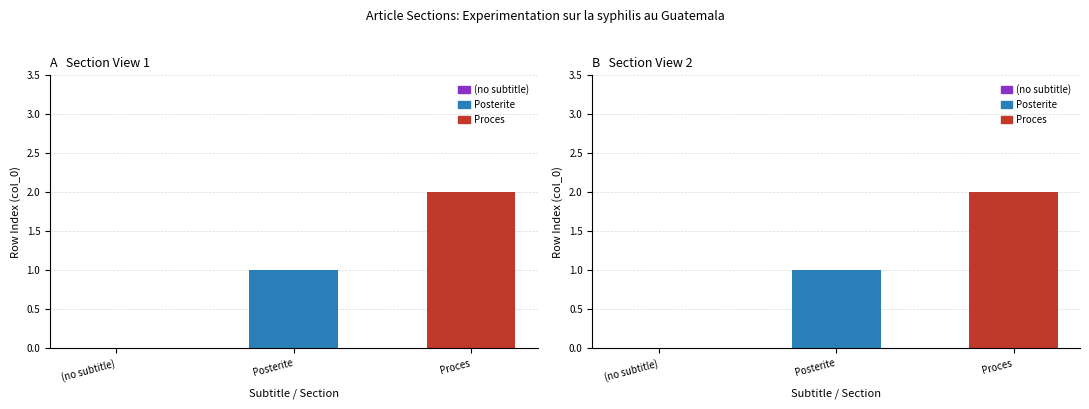

List the labels in order of value, smallest first.

(no subtitle), Posterite, Proces